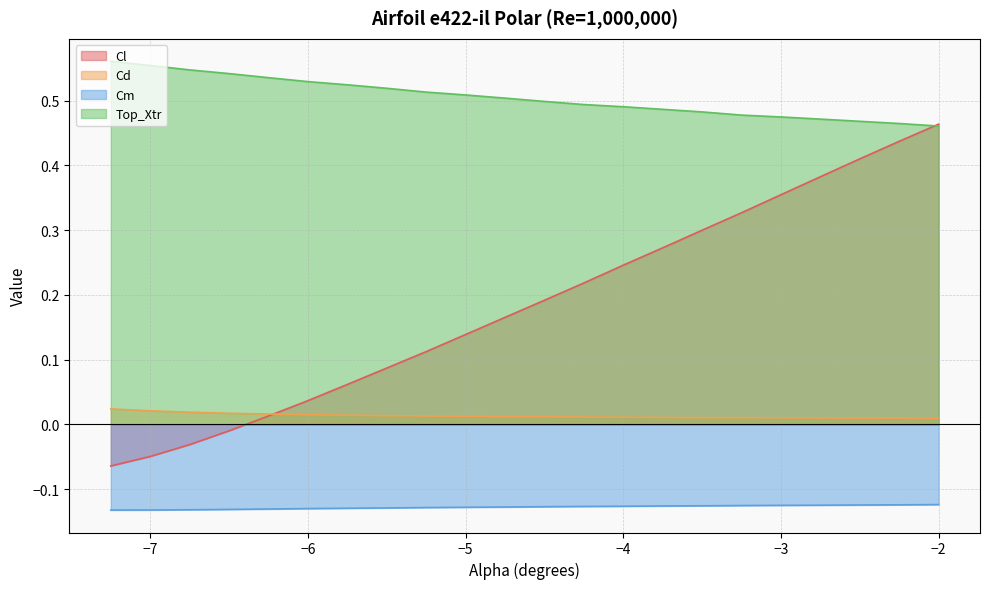

What position from the left is -2.75?

19